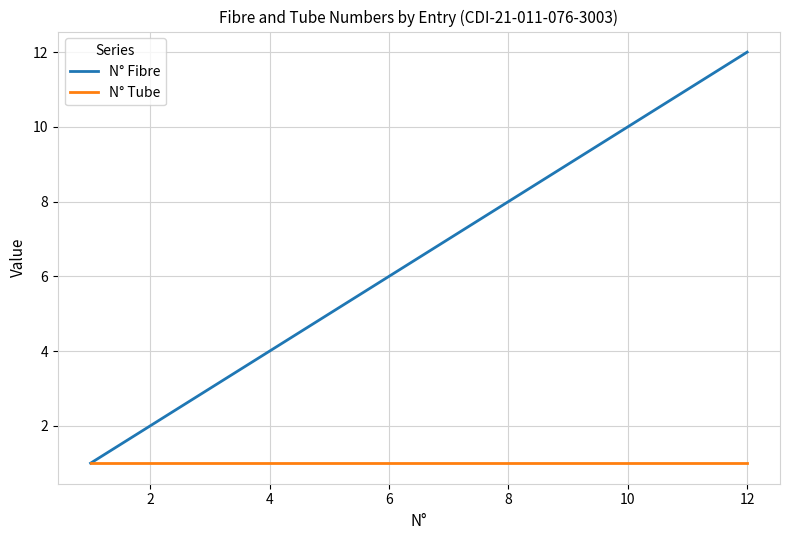

Which series has the widest spread of values?

N° Fibre